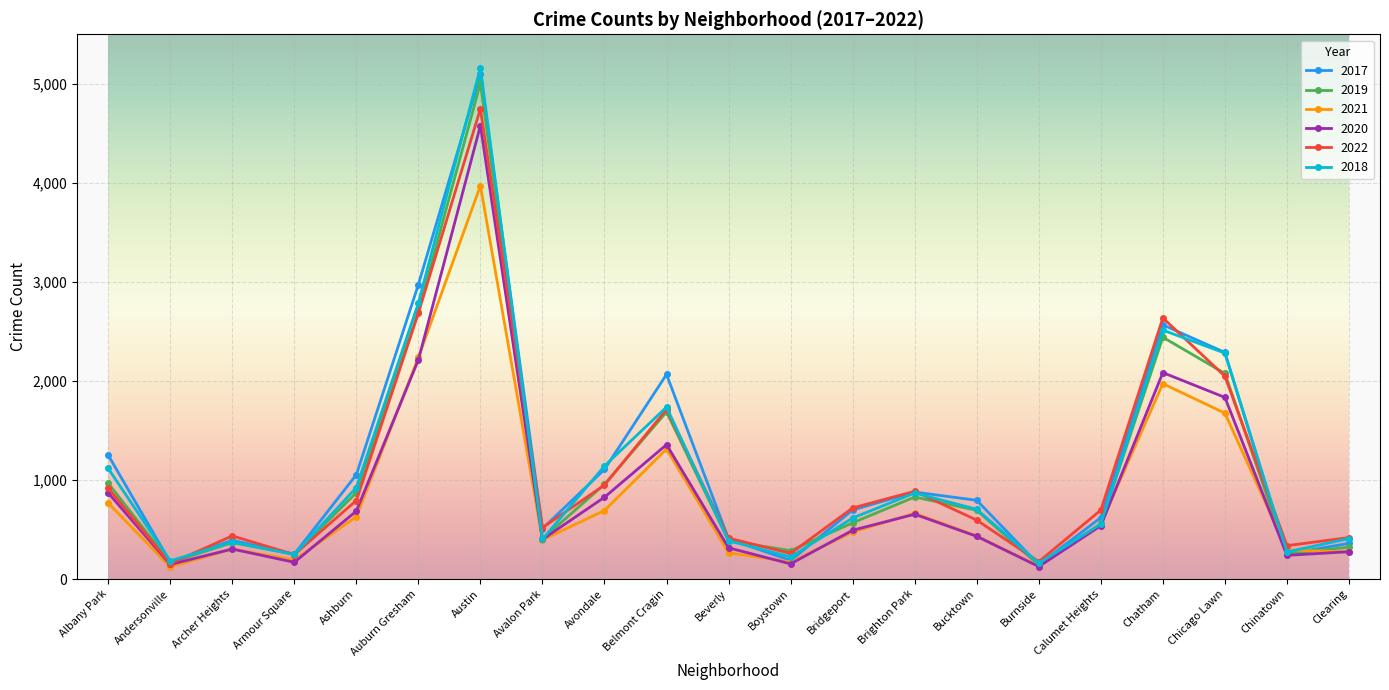

What is the difference between the highest and lowest values at Chicago Lawn?

613